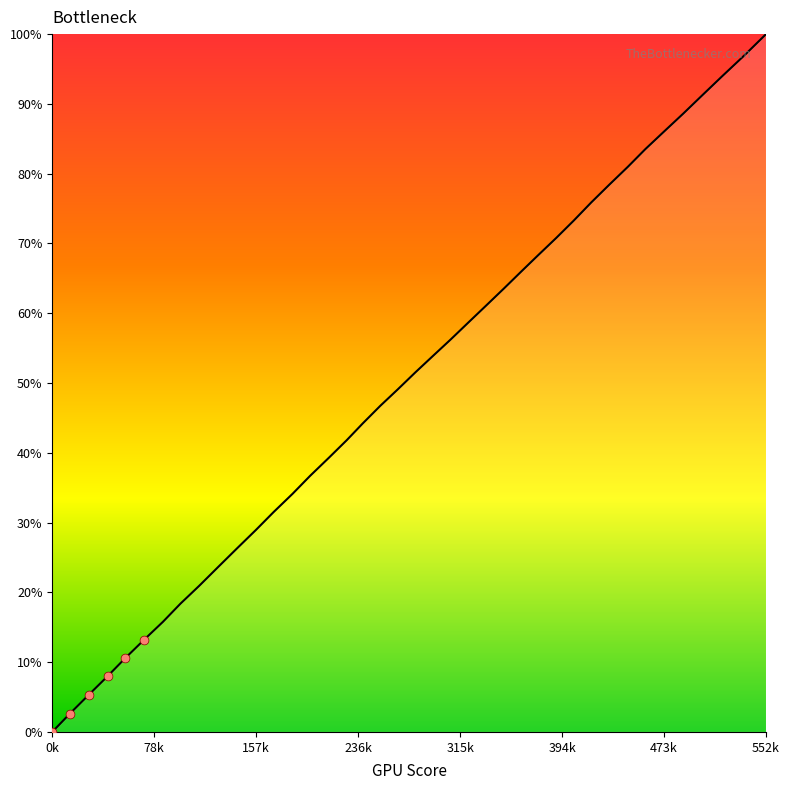

What is the greatest value displayed?

100.0